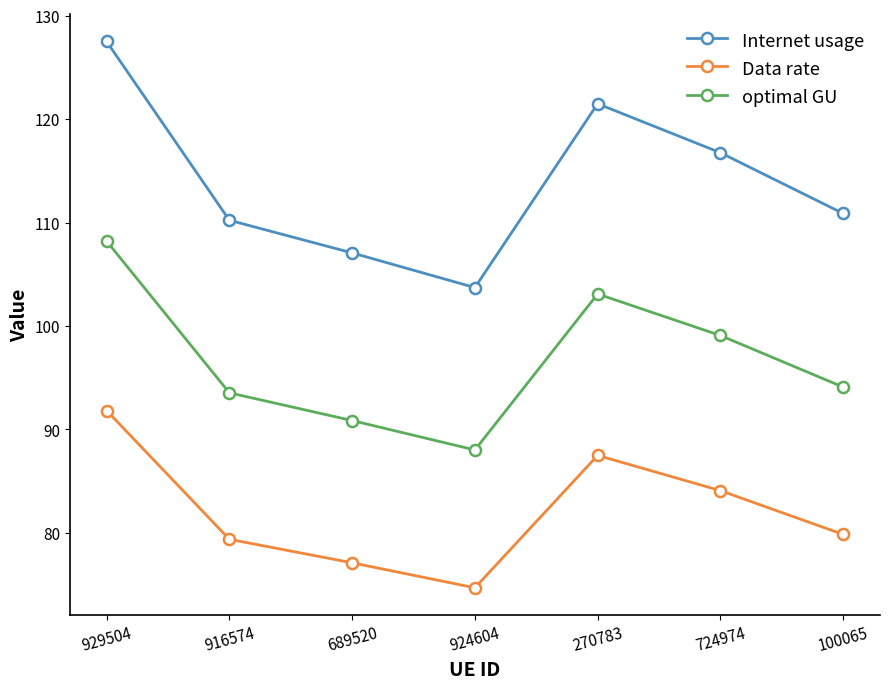

The Internet usage series shows 30.6 at 916574. True or false?

False